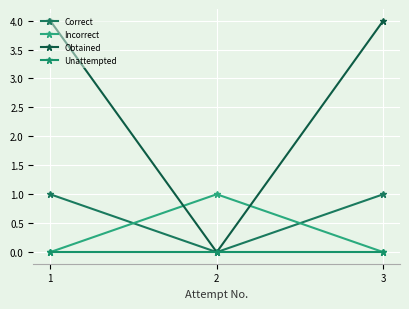

How many series are shown in this chart?

4